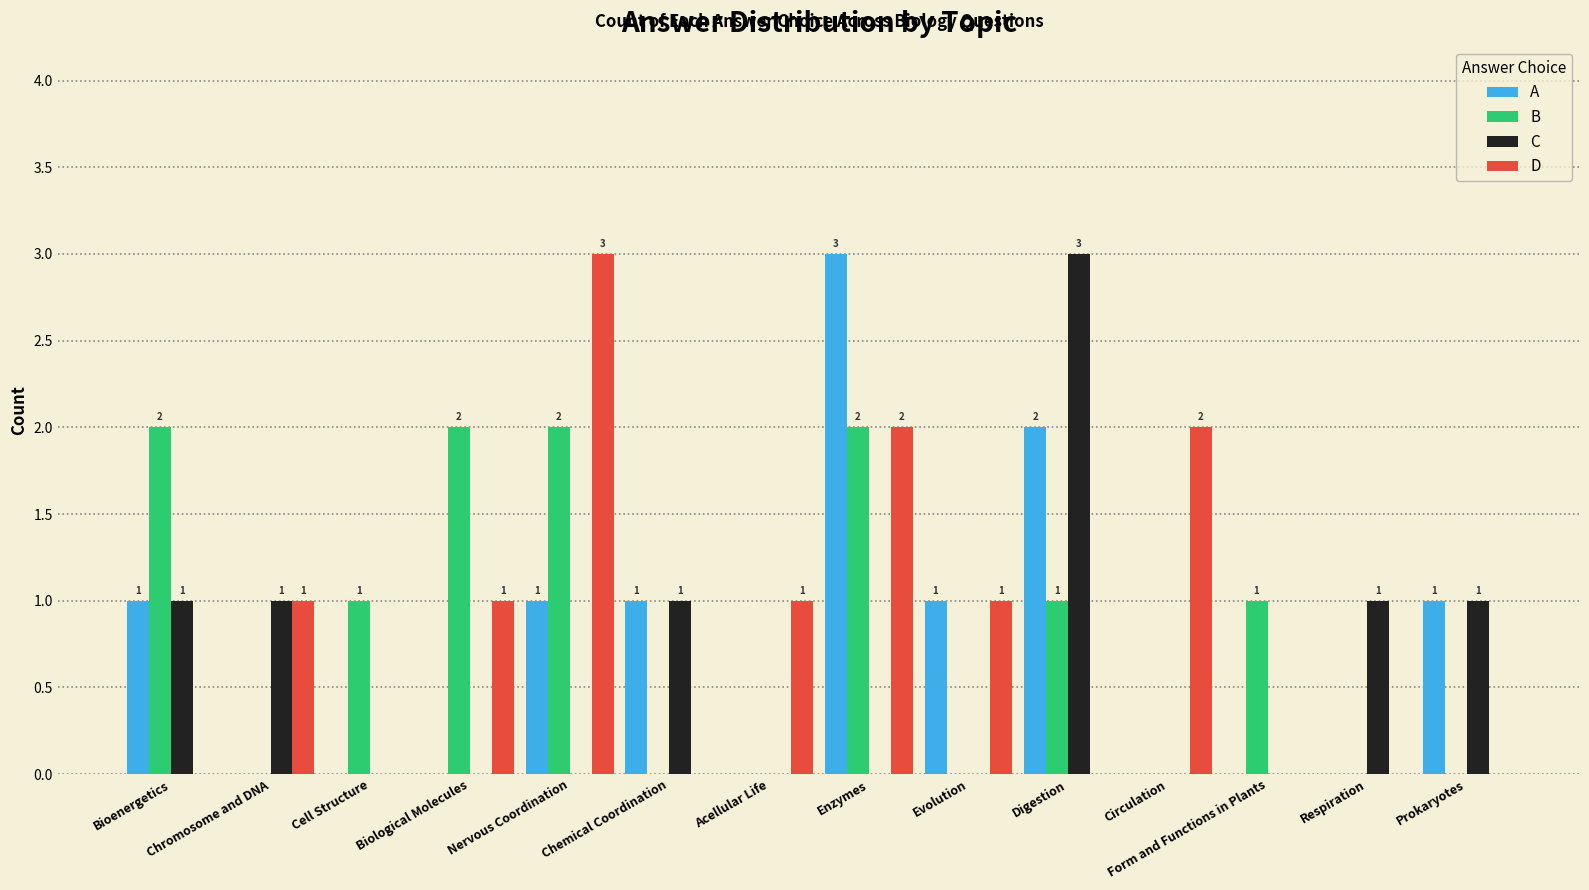

At which label does A reach its peak?

Enzymes